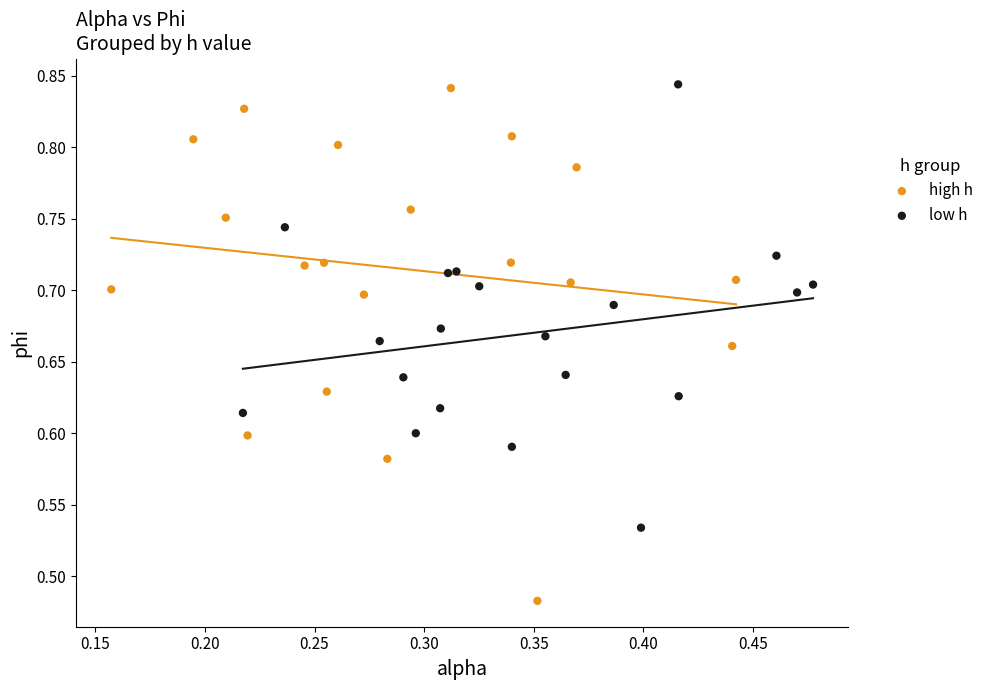

Which series reaches the minimum Y coordinate?

high h